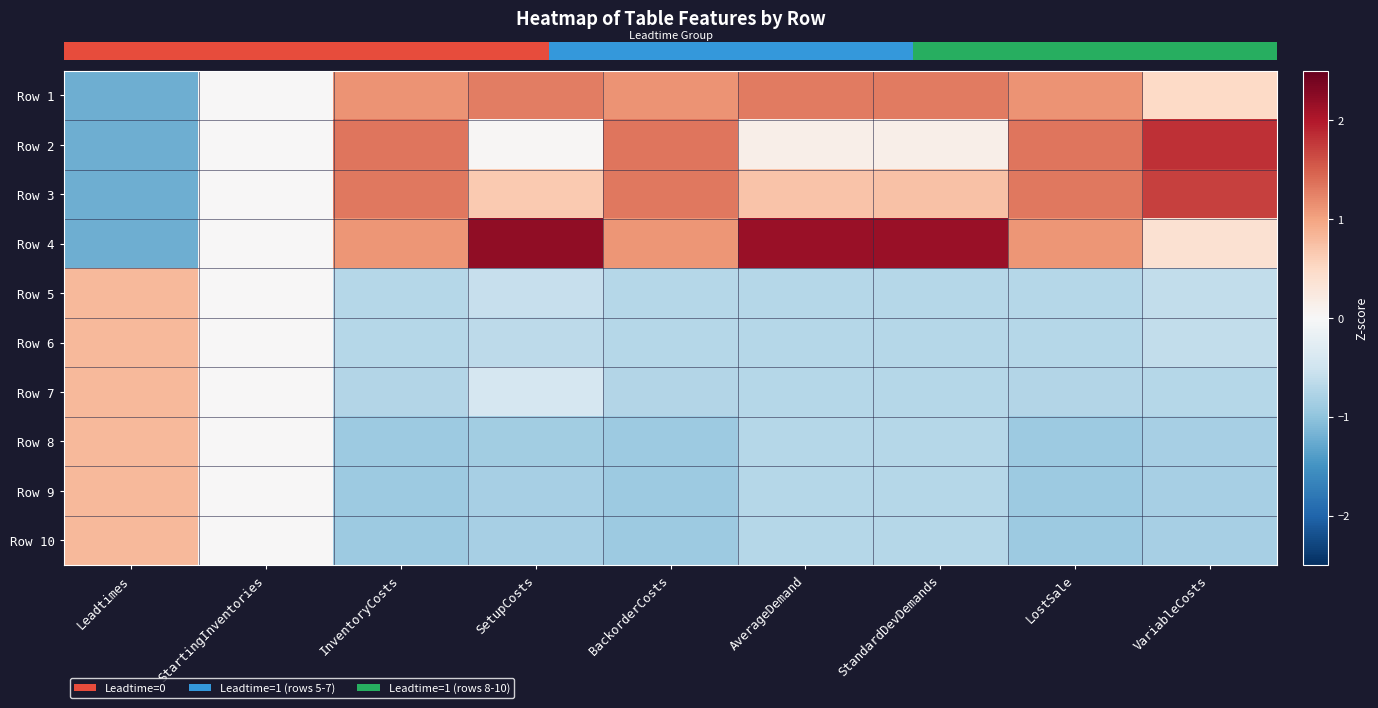

Reading left to right, transcribe all the data shown in this chart.

row_0: -1.2	0.0	1.1	1.3	1.1	1.3	1.3	1.1	0.5
row_1: -1.2	0.0	1.3	0.0	1.3	0.1	0.1	1.3	1.8
row_2: -1.2	0.0	1.3	0.7	1.3	0.7	0.7	1.3	1.7
row_3: -1.2	0.0	1.1	2.2	1.1	2.2	2.2	1.1	0.4
row_4: 0.8	0.0	-0.7	-0.6	-0.7	-0.7	-0.7	-0.7	-0.6
row_5: 0.8	0.0	-0.7	-0.6	-0.7	-0.7	-0.7	-0.7	-0.6
row_6: 0.8	0.0	-0.7	-0.4	-0.7	-0.7	-0.7	-0.7	-0.7
row_7: 0.8	0.0	-0.9	-0.9	-0.9	-0.7	-0.7	-0.9	-0.8
row_8: 0.8	0.0	-0.9	-0.8	-0.9	-0.7	-0.7	-0.9	-0.8
row_9: 0.8	0.0	-0.9	-0.8	-0.9	-0.7	-0.7	-0.9	-0.8